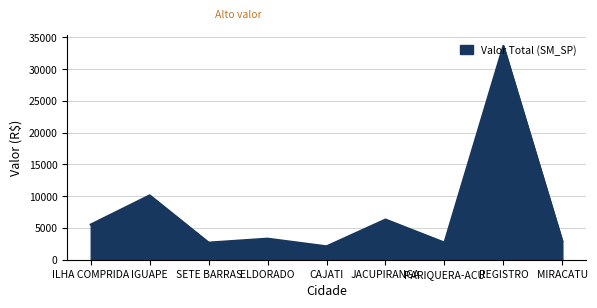

Where is the first local maximum?

IGUAPE